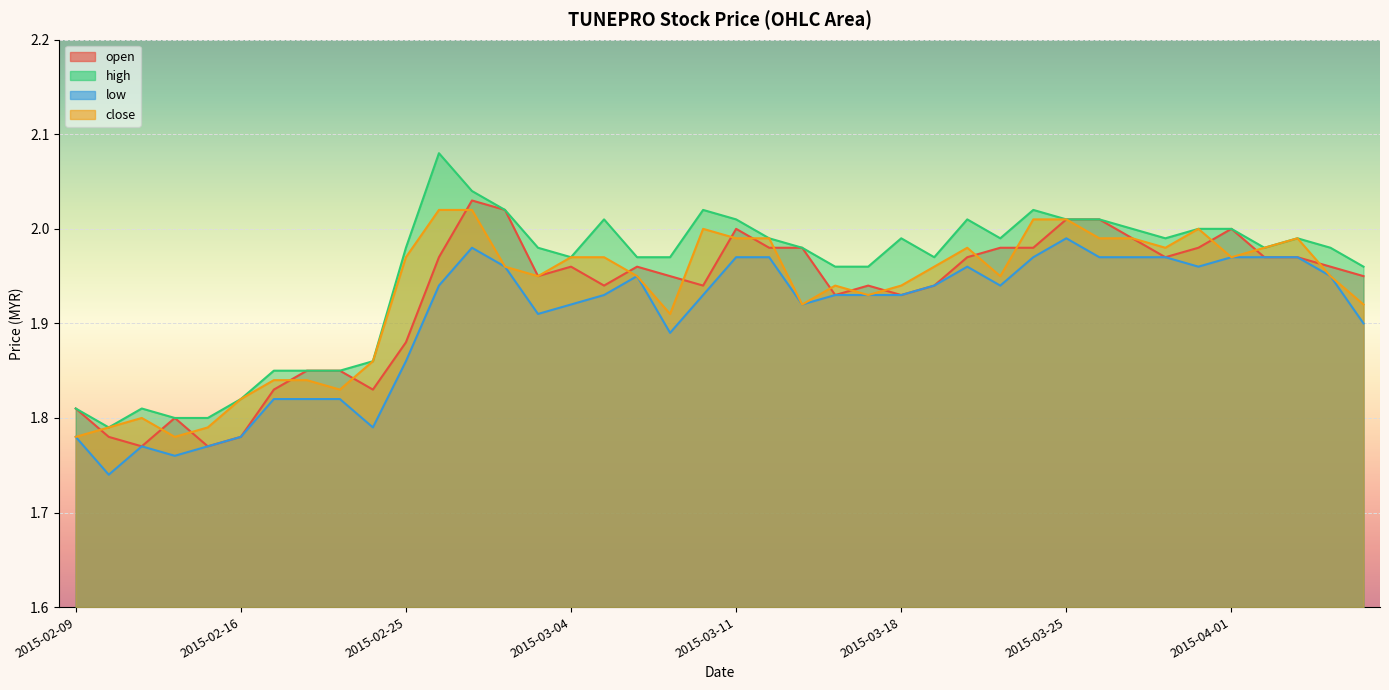

At which category does close reach its first local valley?

2015-02-12